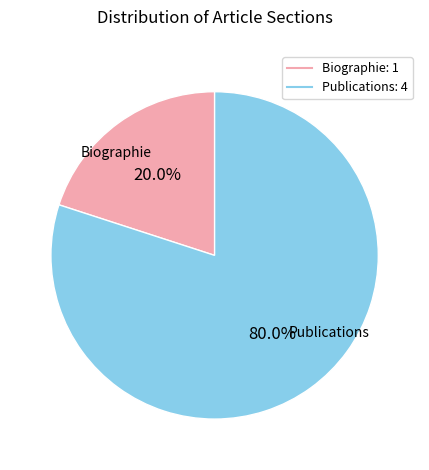

Which has a higher value, Publications or Biographie?

Publications